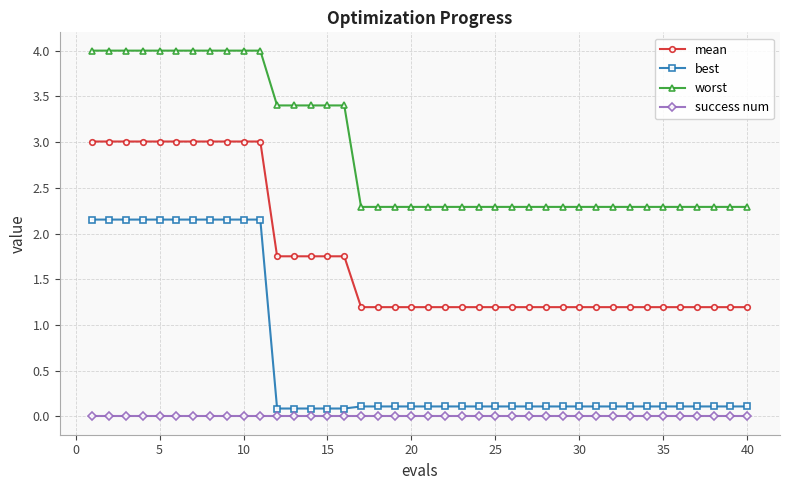

What is the value of the best point at the 25th from the left?

0.1